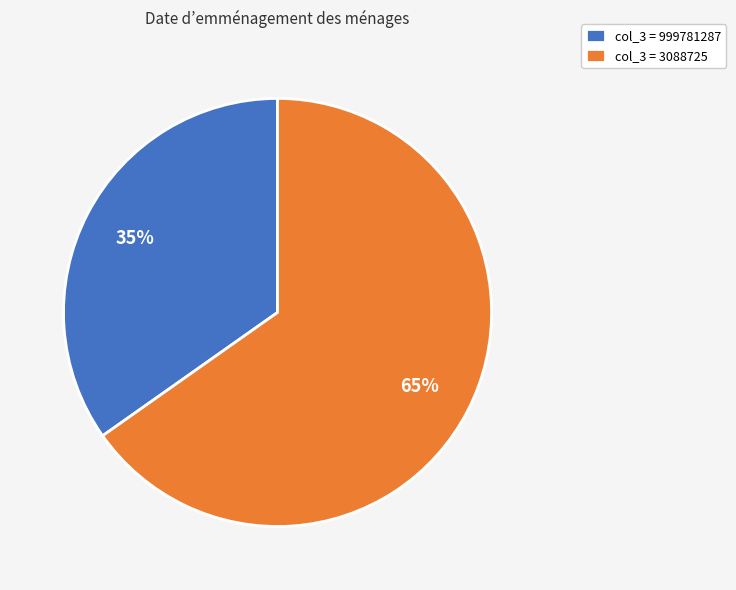

Rank the categories by value from highest to lowest.

col_3 = 3088725, col_3 = 999781287